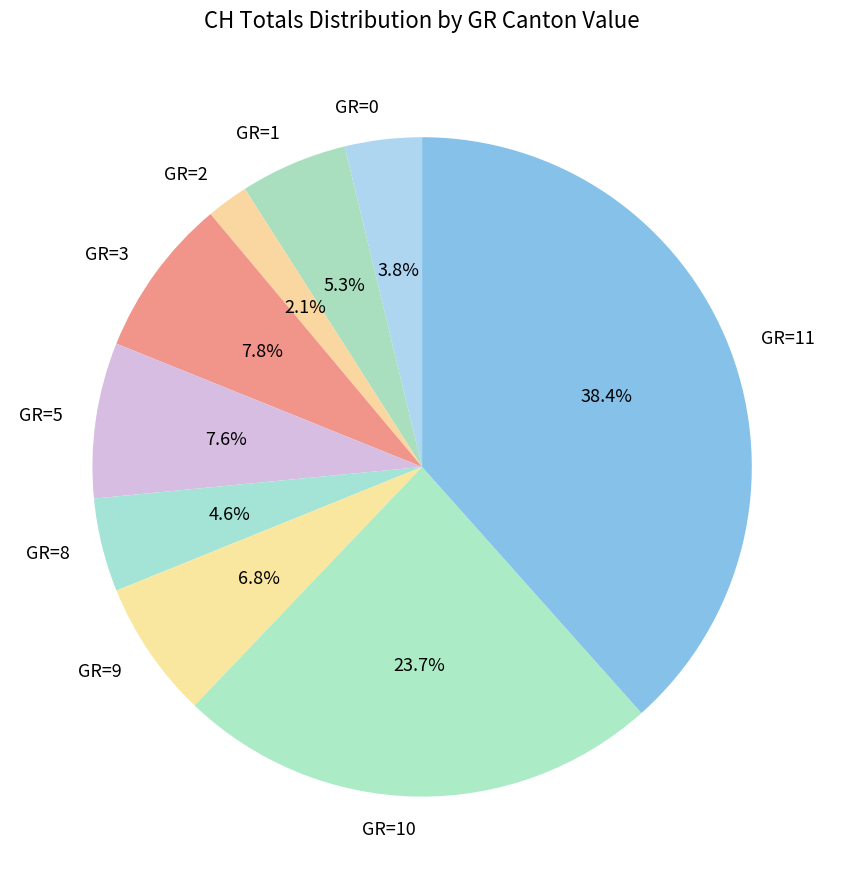

What is the largest slice in the pie chart?

GR=11